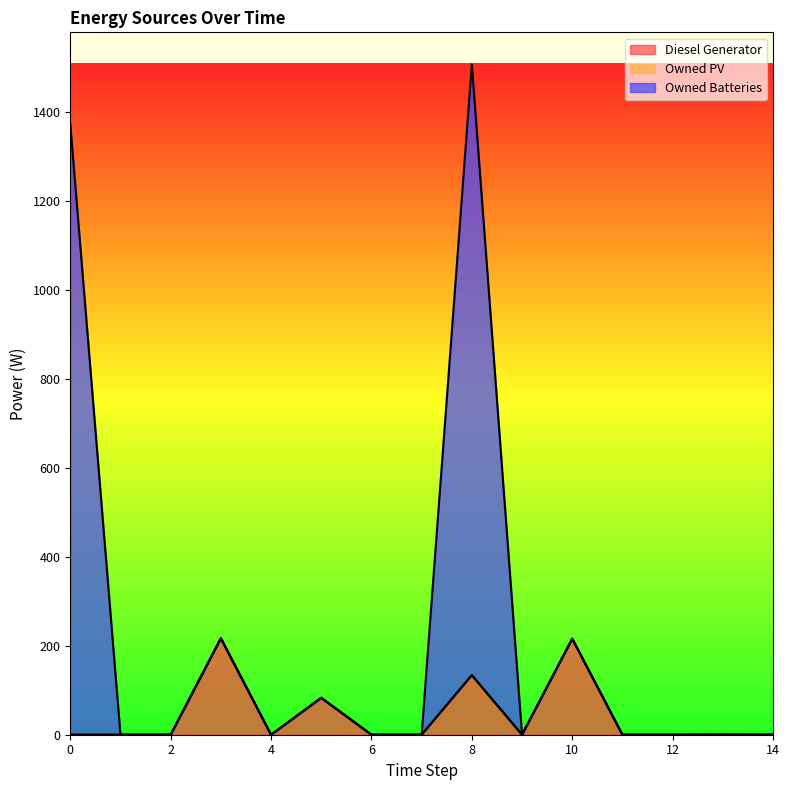

At which category does the chart reach its peak across all series?

8